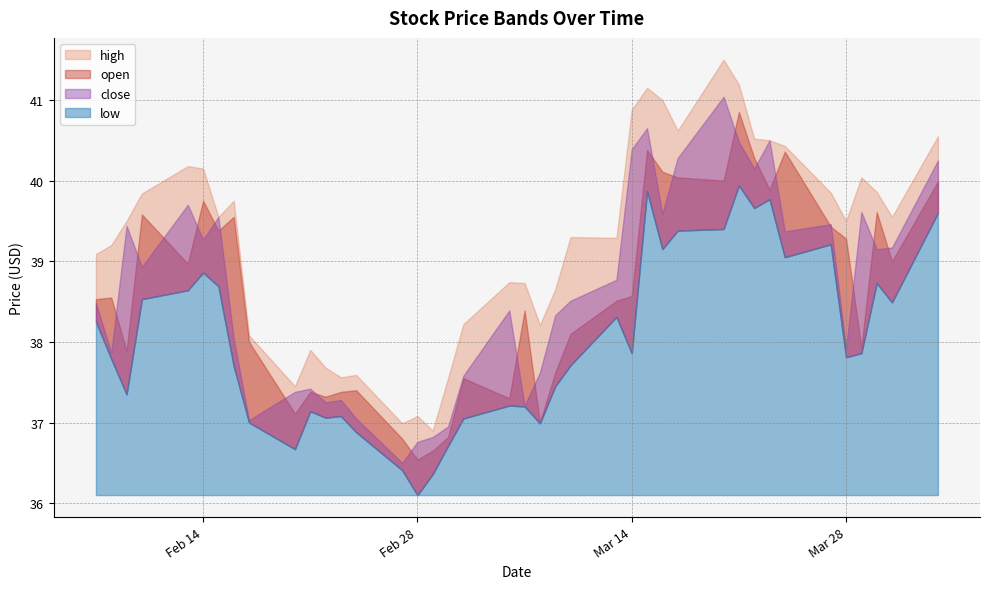

At how many categories does at least one series exceed 38?

31